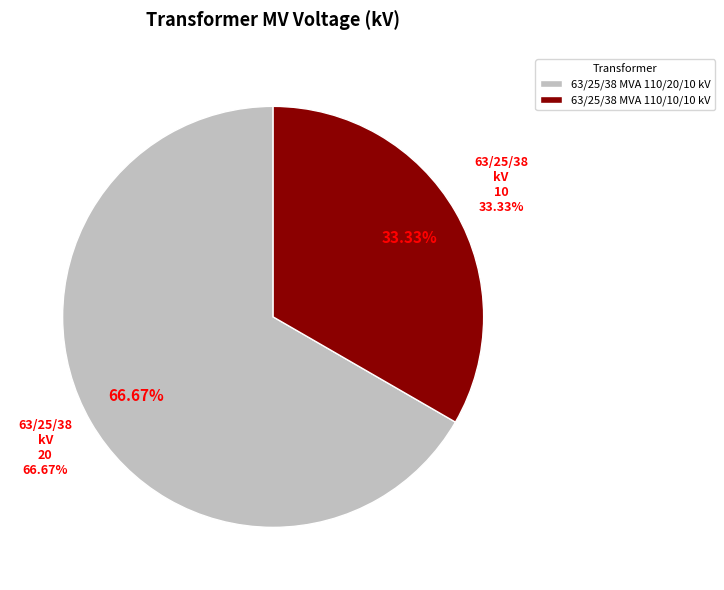

To the nearest percent, what portion does 63/25/38 MVA 110/20/10 kV represent?

67%